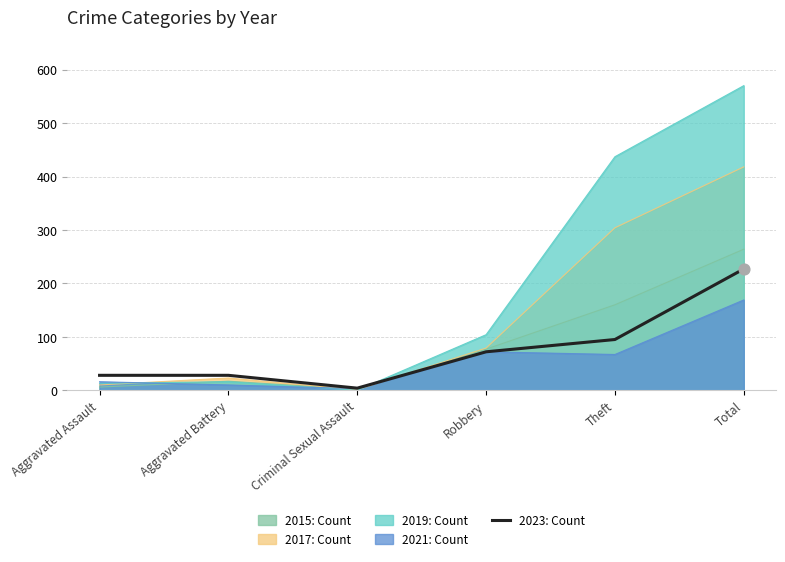

What is the ratio of the value at Criminal Sexual Assault to the value at Robbery?

0.1